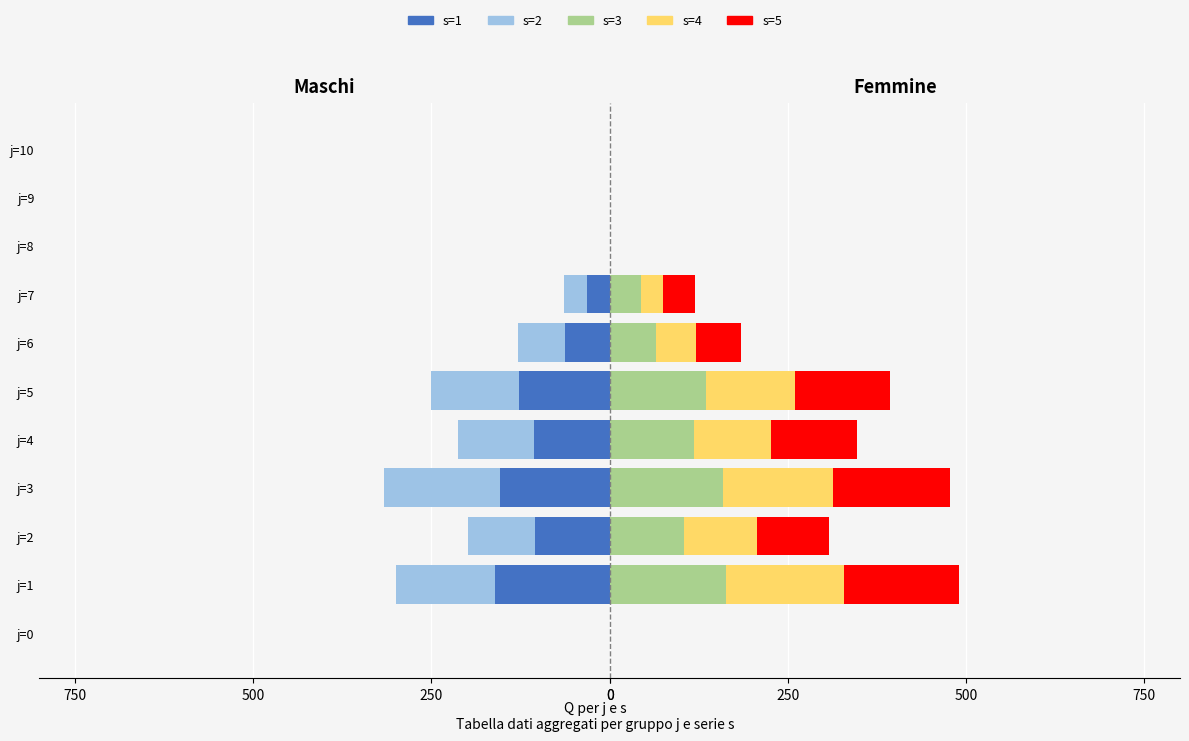

How many groups of bars are there?

11